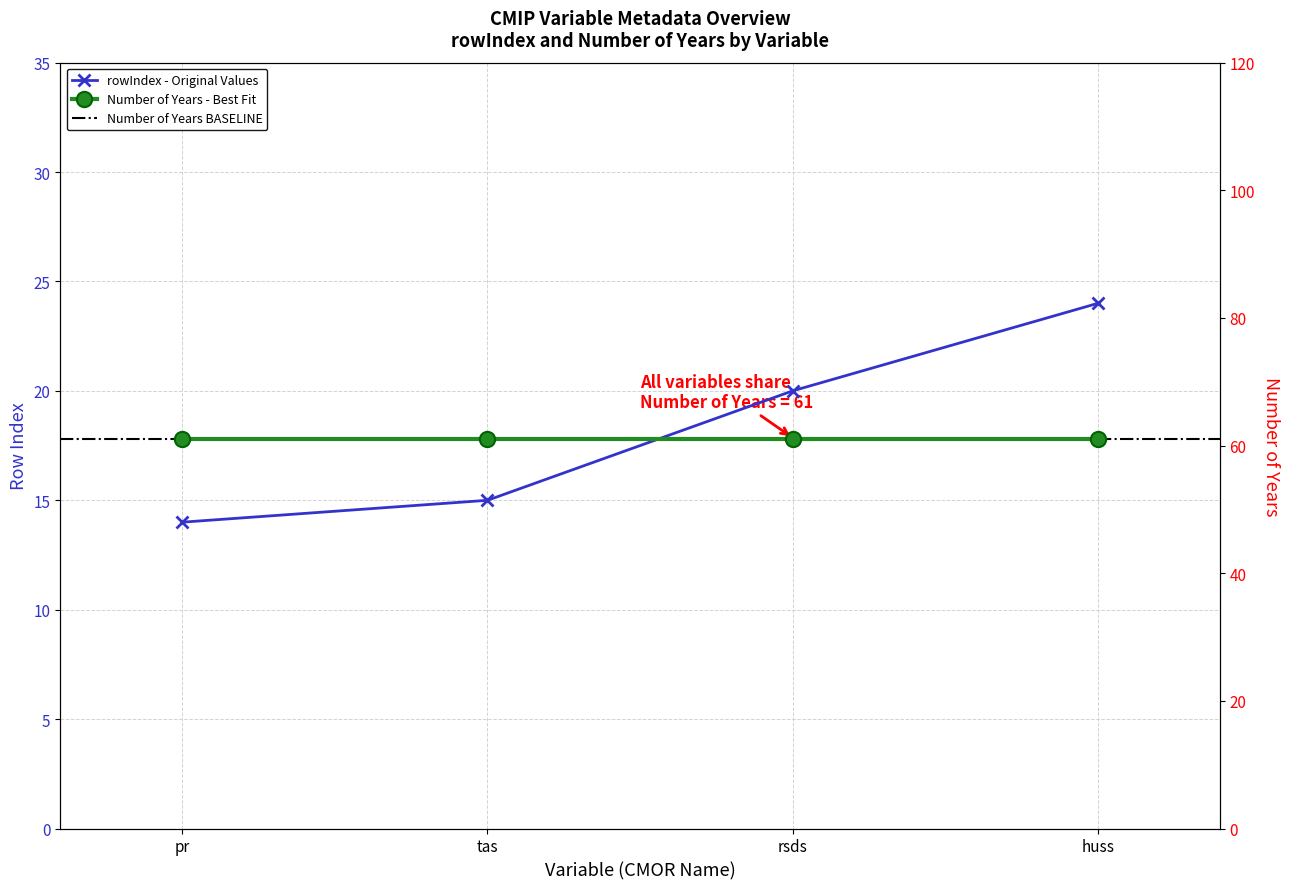

Rank the categories by value from lowest to highest.

pr, tas, rsds, huss